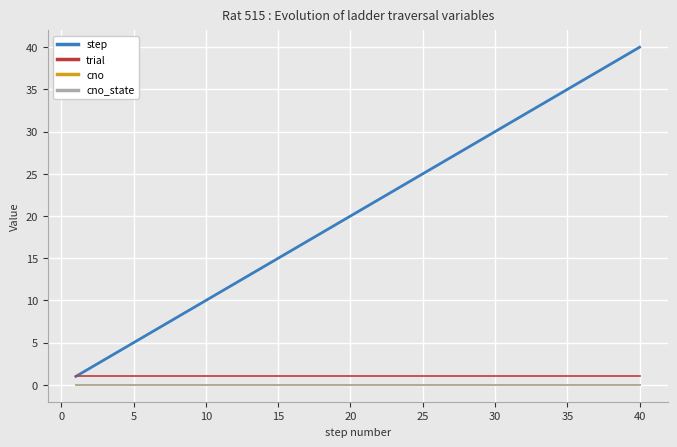

Does the chart display data point markers on the line(s)?

No